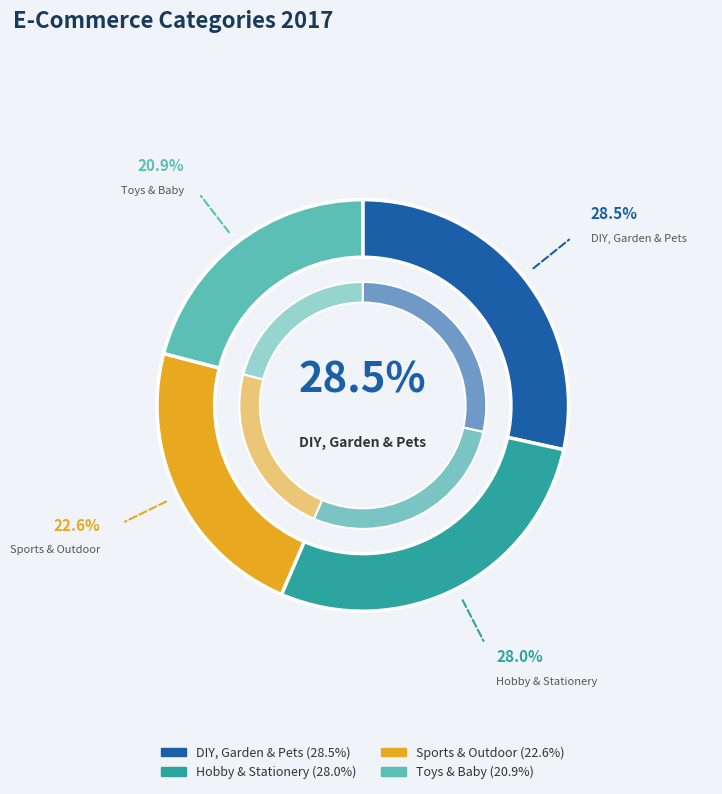

How many segments does this pie chart have?

4